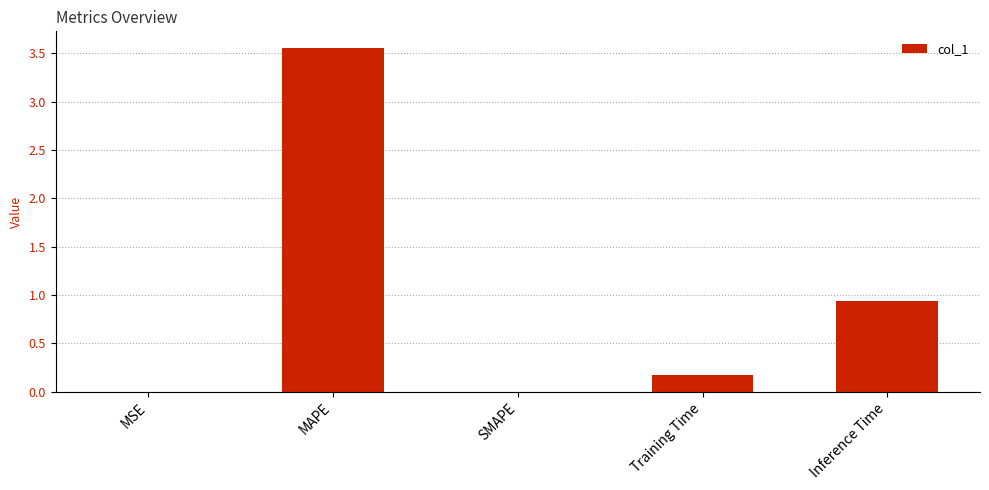

How many series are shown in this chart?

1